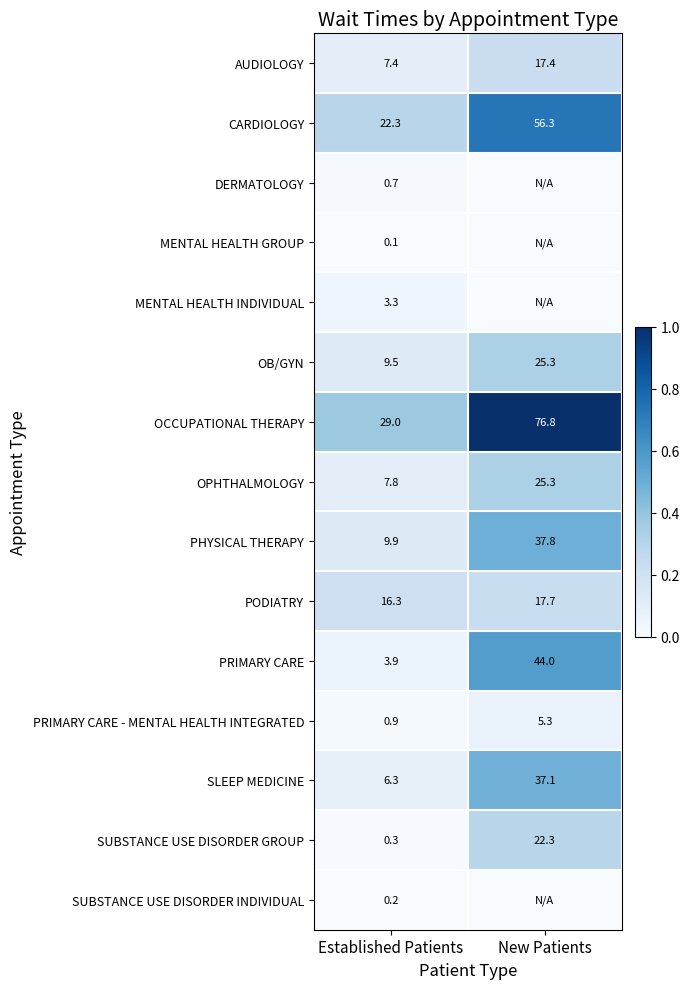

The value of OCCUPATIONAL THERAPY at Established Patients is 0.6. True or false?

False